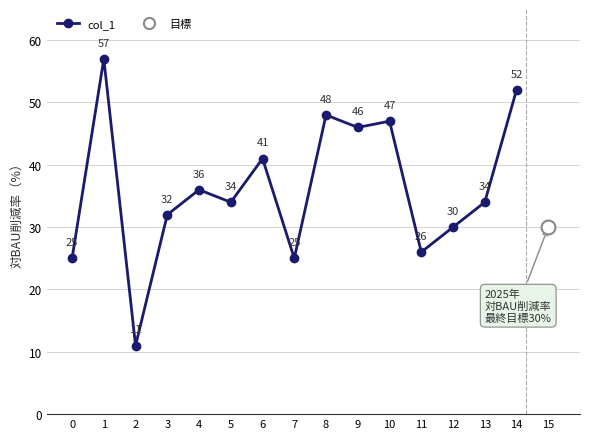

What is the ratio of the value at 0 to the value at 3?

0.8